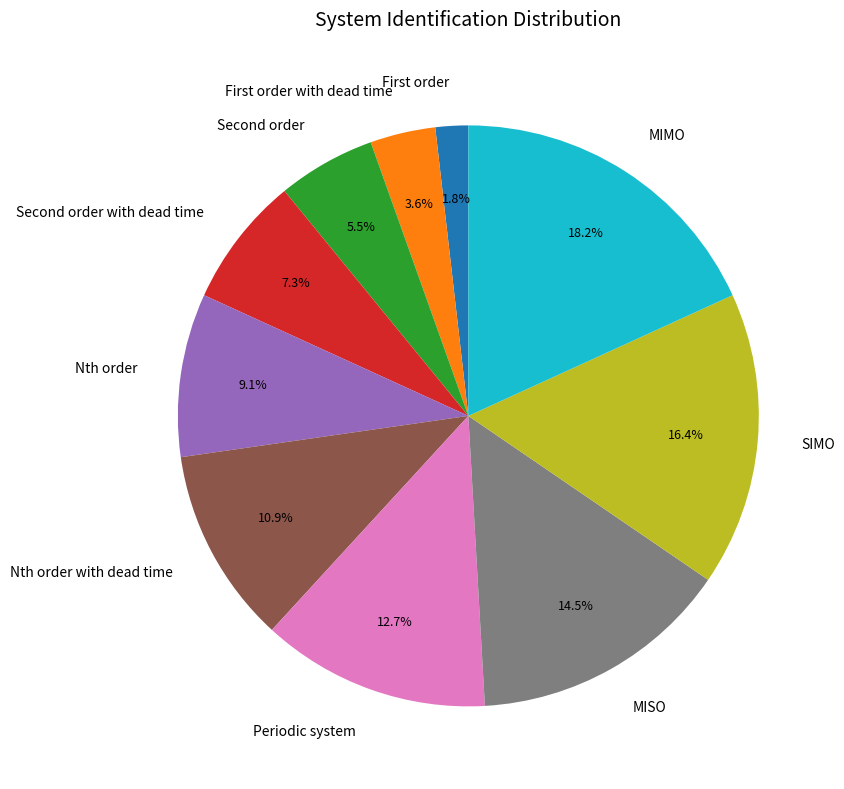

To the nearest percent, what is the difference between the largest and smallest slice percentages?

16%